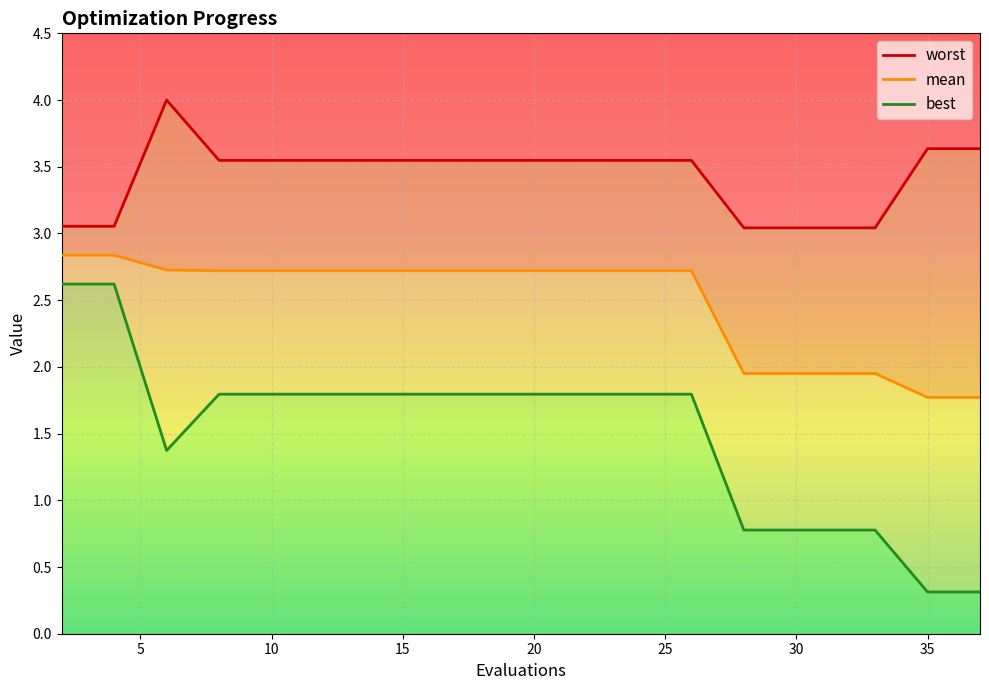

True or false: mean and worst cross at least once.

False